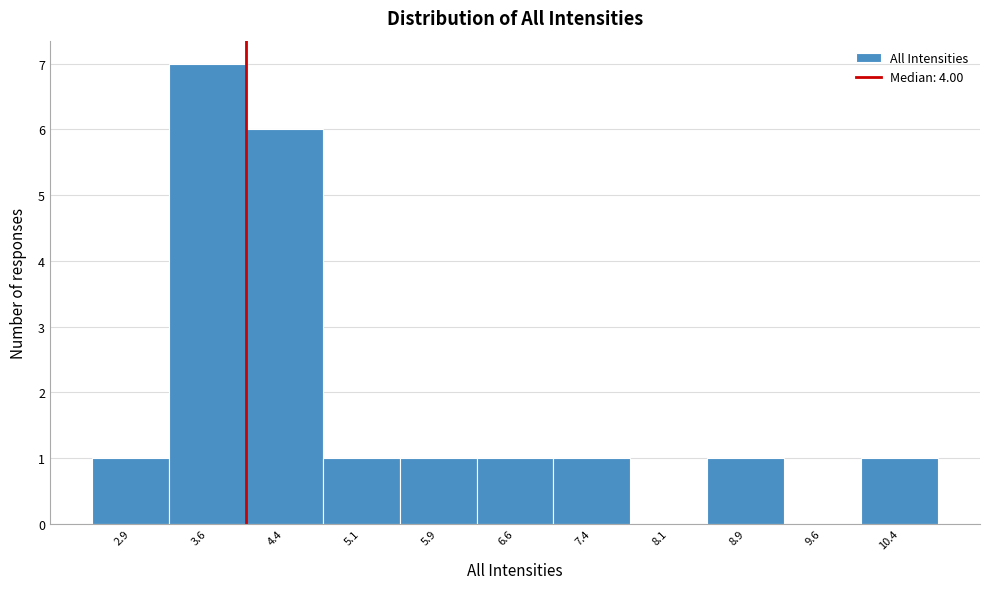

Over which range of the x-axis is the bar tallest?

3.25 to 4.00